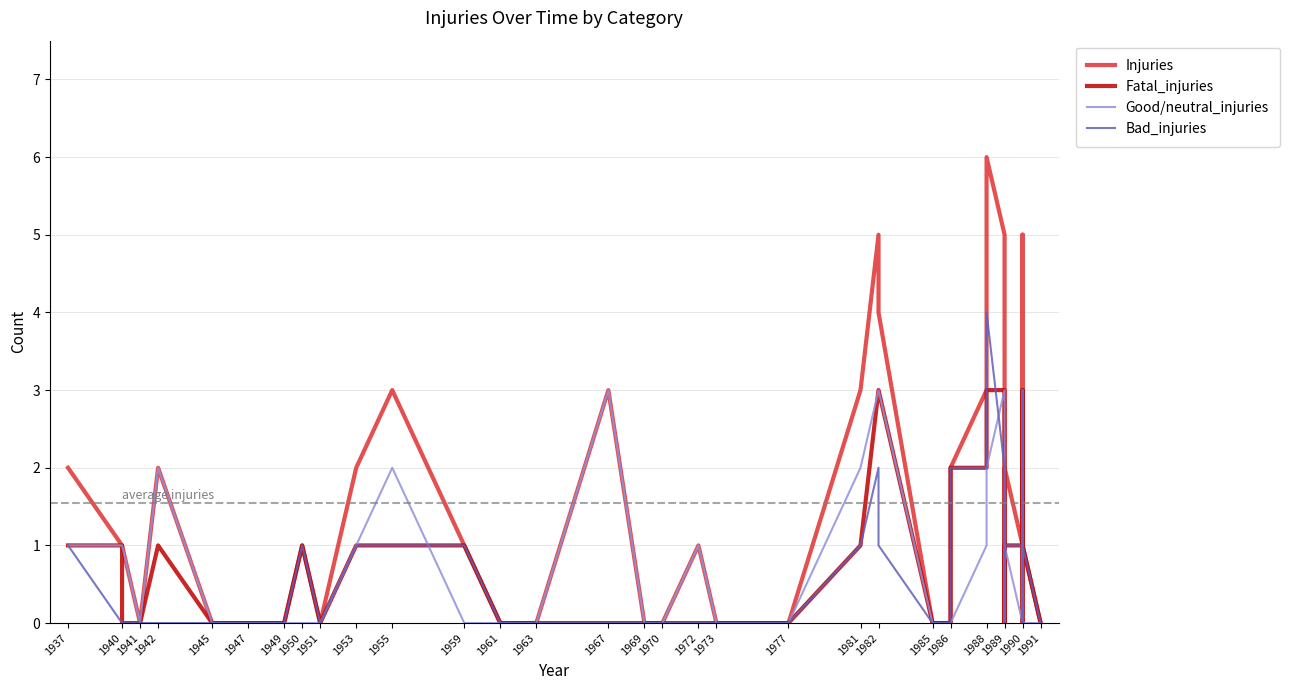

How many data points in Fatal_injuries are above 0?

19